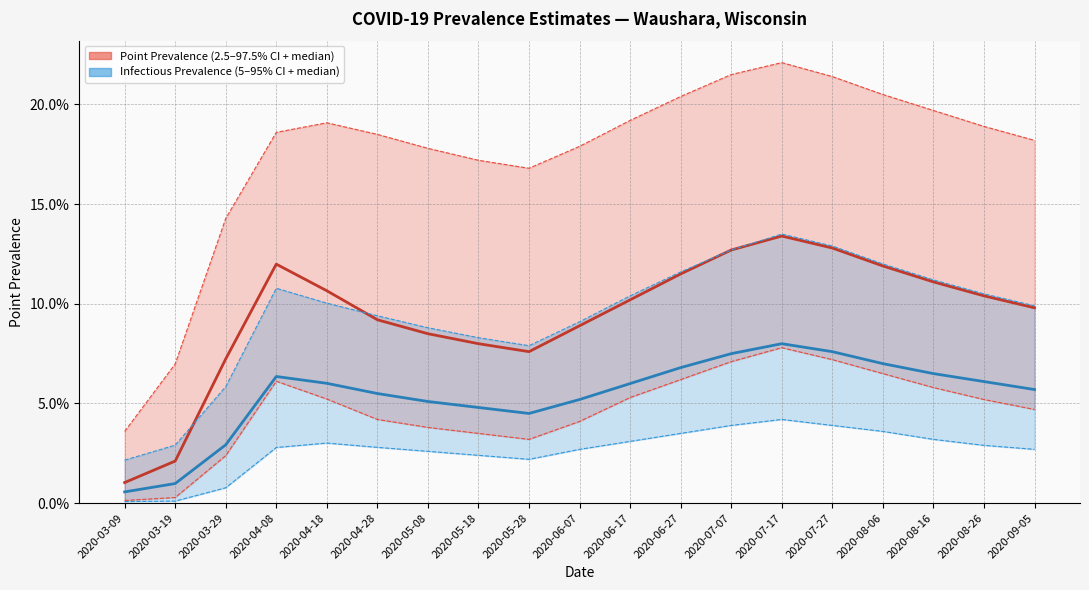

Rank the categories by pointprevalence_50 value from lowest to highest.

2020-03-09, 2020-03-19, 2020-03-29, 2020-05-28, 2020-05-18, 2020-05-08, 2020-06-07, 2020-04-28, 2020-09-05, 2020-06-17, 2020-08-26, 2020-04-18, 2020-08-16, 2020-06-27, 2020-08-06, 2020-04-08, 2020-07-07, 2020-07-27, 2020-07-17